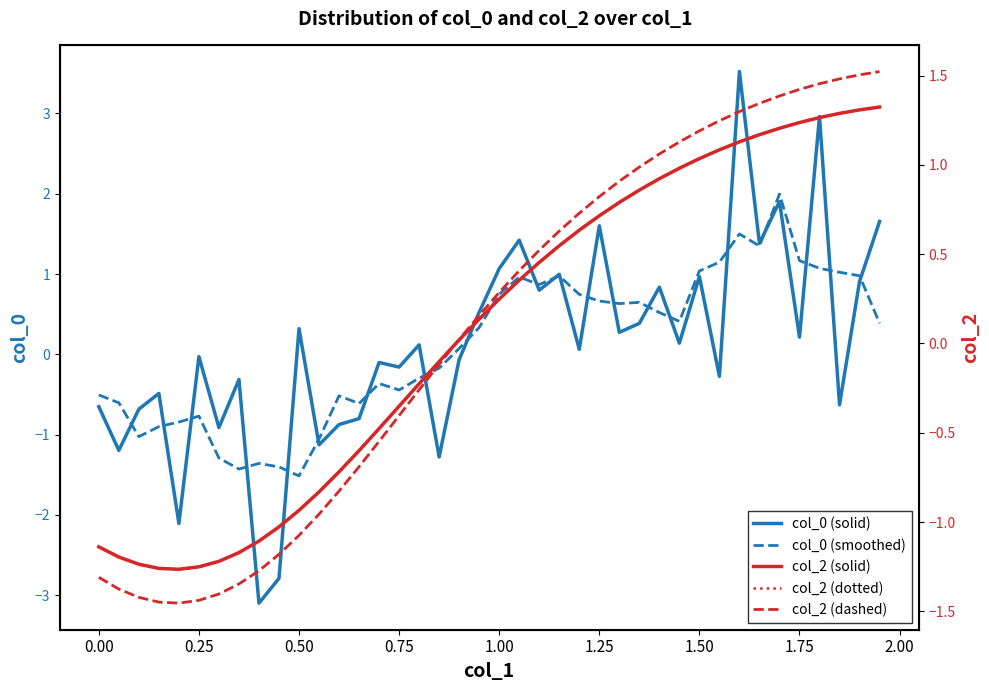

True or false: col_2 (dotted) has more than 1 points higher than both neighbors.

False